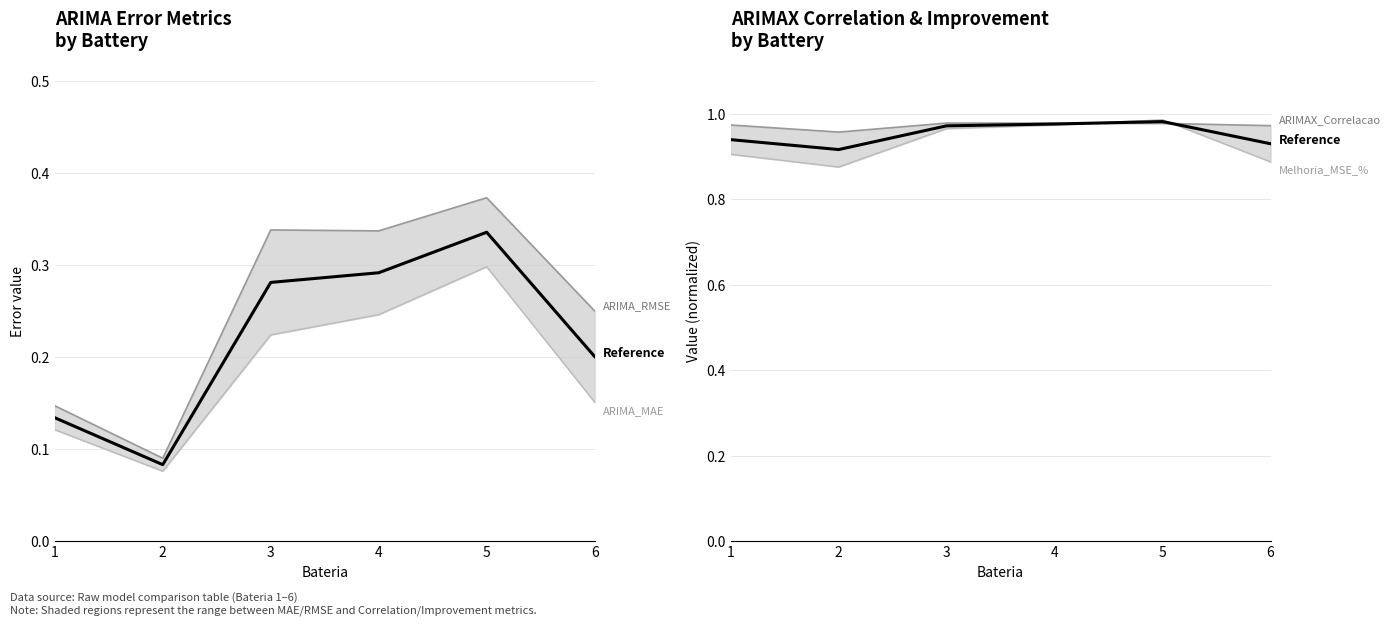

Which series has the largest total across all categories?

ARIMAX_Correlacao